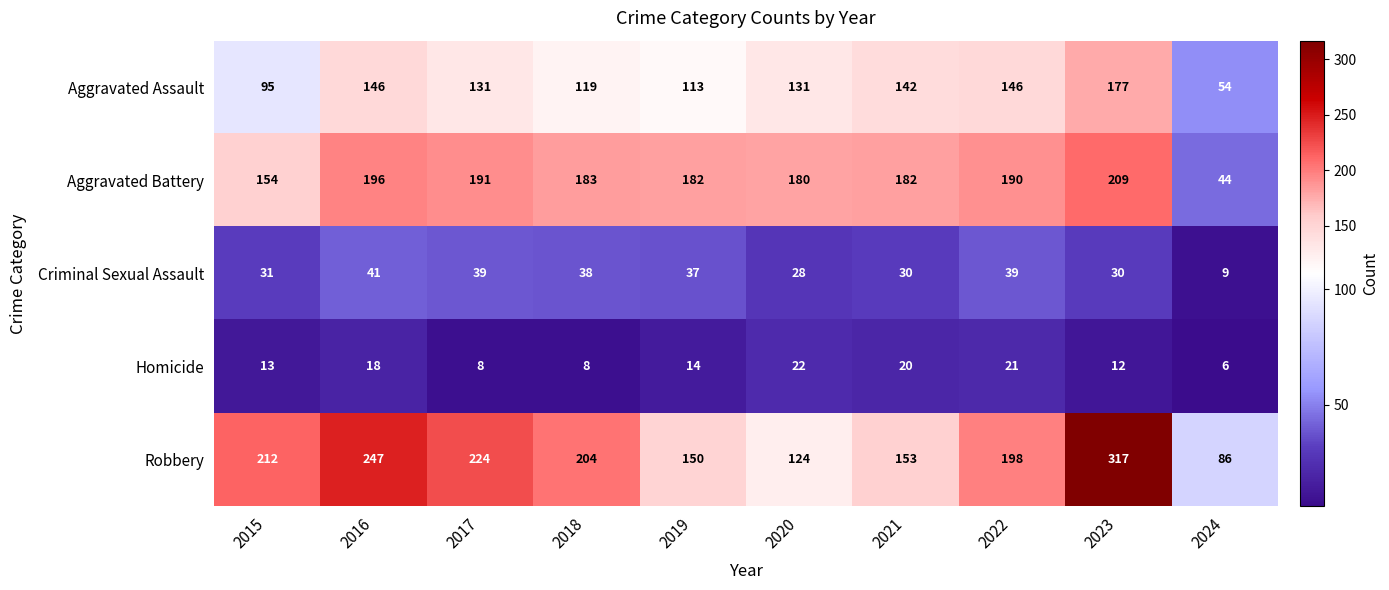

List the series in order of their peak value, highest first.

Robbery, Aggravated Battery, Aggravated Assault, Criminal Sexual Assault, Homicide